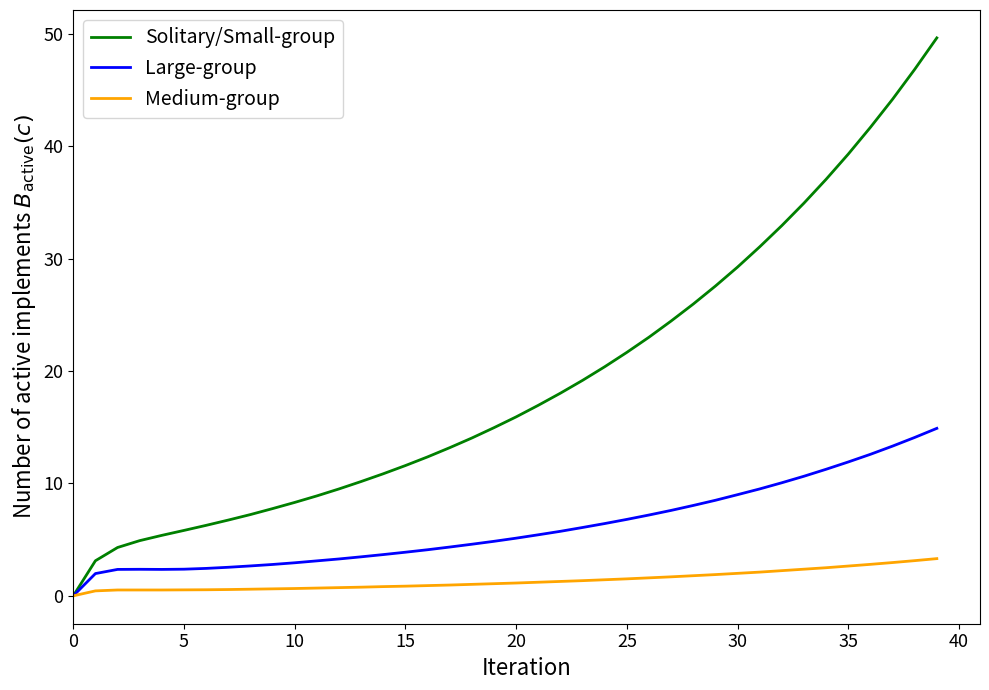

Which series has the largest total across all categories?

Solitary/Small-group